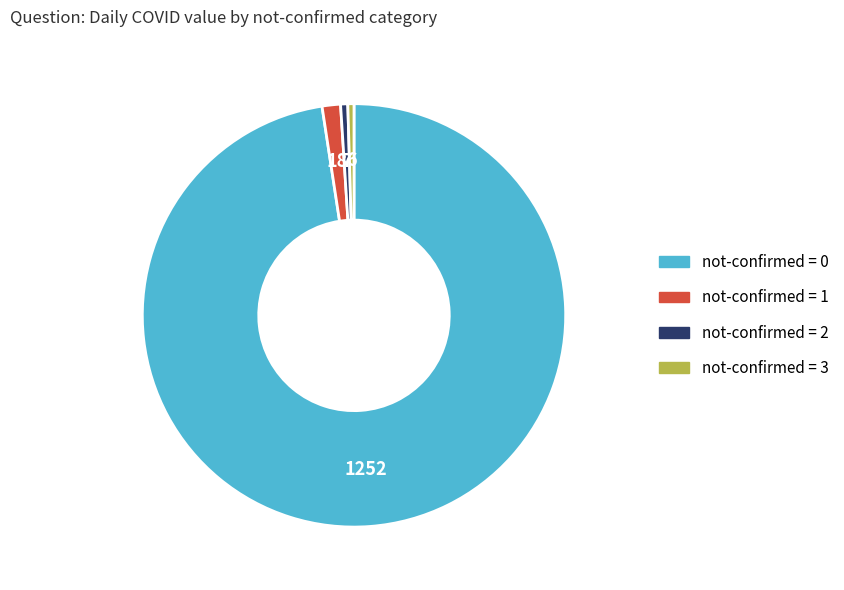

Is there any slice that represents more than half of the pie?

Yes